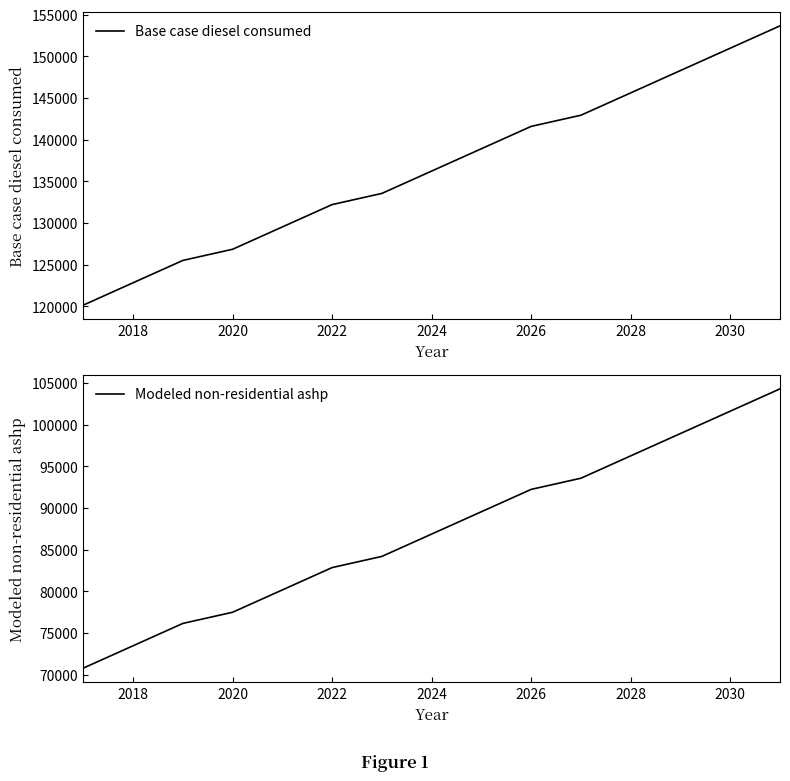

Reading left to right, what are all the values shown in this chart?

Base case diesel consumed: 120149.4	122830.9	125512.4	126853.2	129534.7	132216.2	133557.0	136238.5	138920.0	141601.5	142942.2	145623.7	148305.3	150986.8	153668.3
Modeled non-residential ashp: 70790.3	73471.8	76153.3	77494.1	80175.6	82857.1	84197.8	86879.4	89560.9	92242.4	93583.1	96264.6	98946.2	101627.7	104309.2